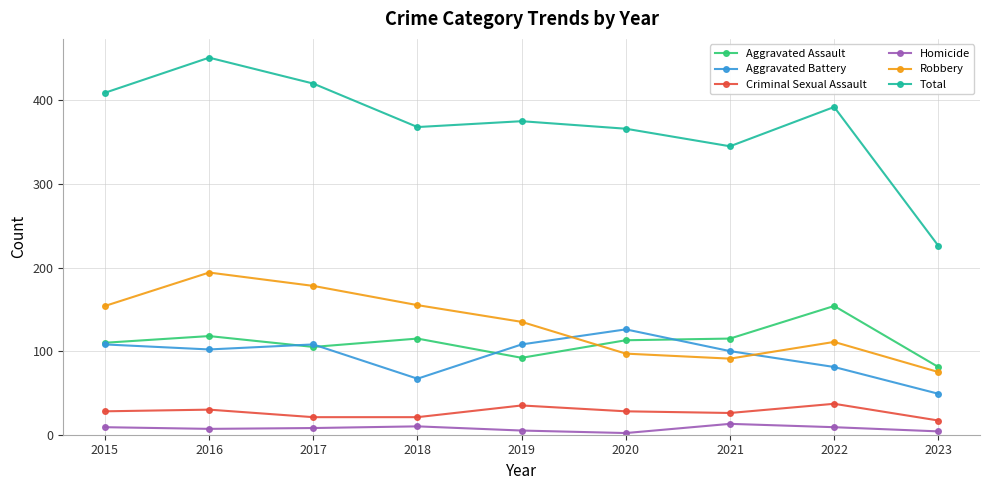

The value of Total at 2023 is 52. True or false?

False